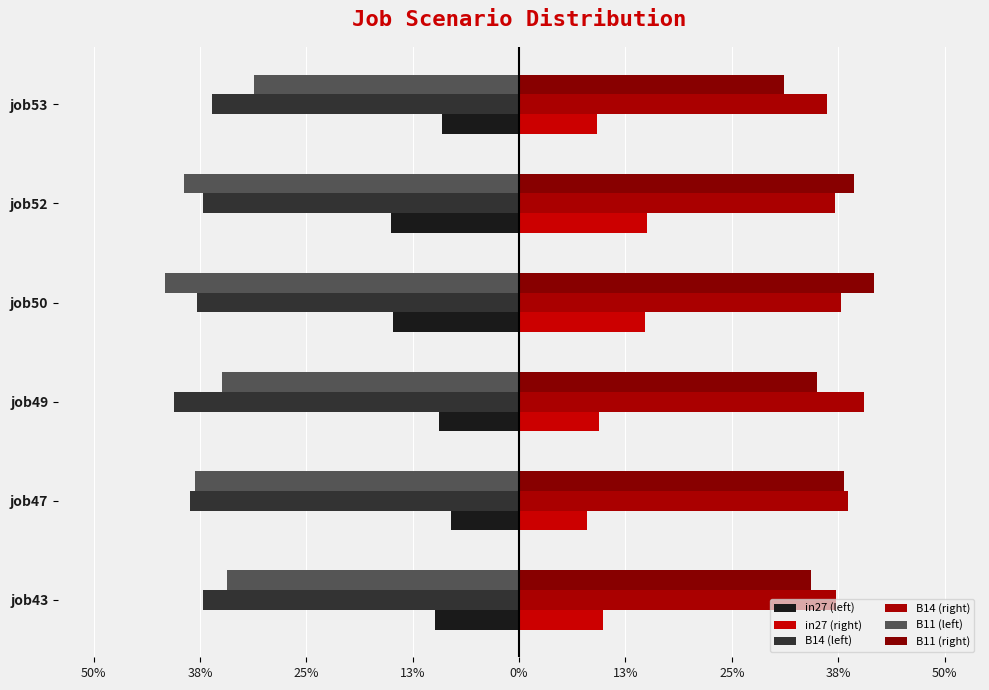

At how many categories does at least one series exceed 0?

6